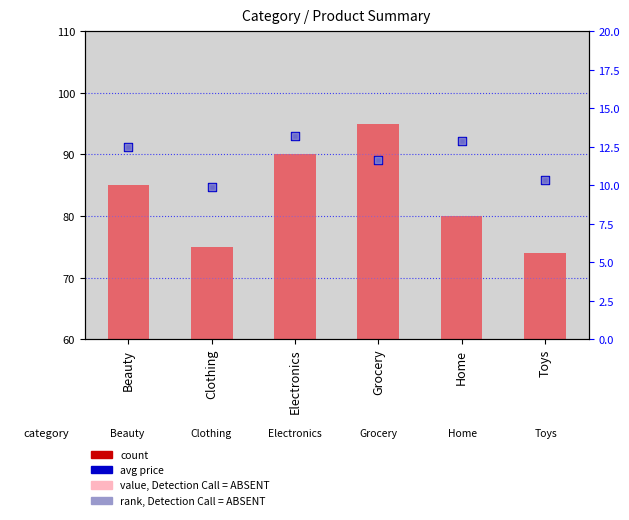

Which series contains the lowest Y value?

avg_price